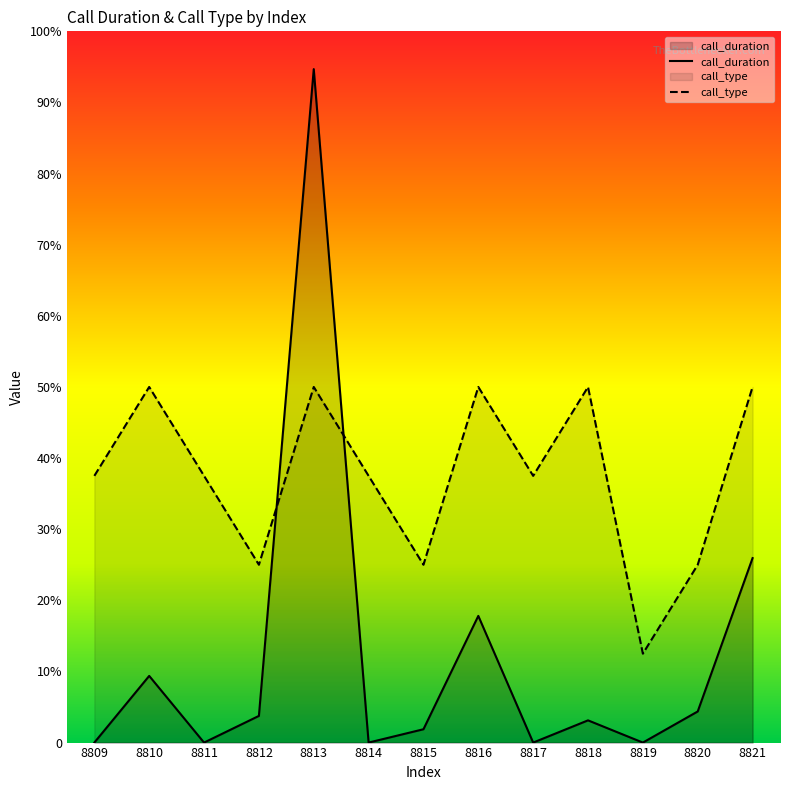

How many lines are shown in the chart?

2